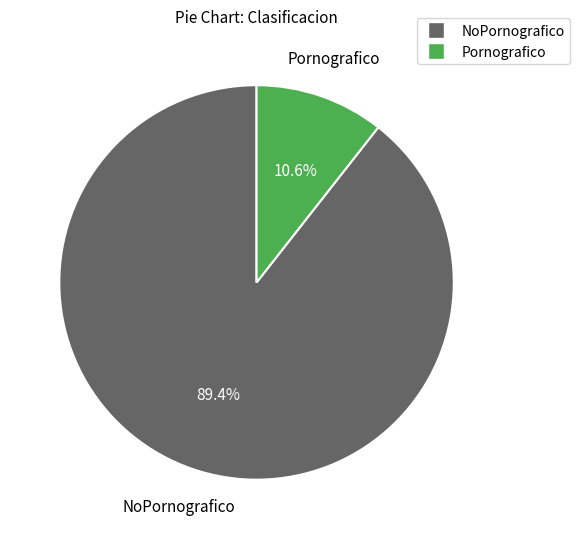

What is the total percentage of Pornografico and NoPornografico?

100.0%